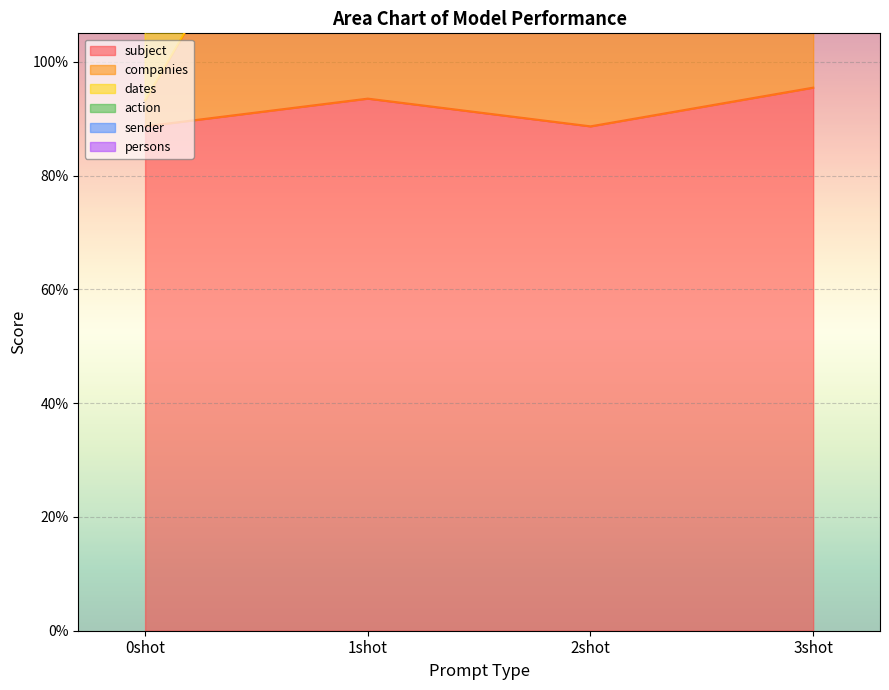

True or false: subject and companies cross at least once.

False